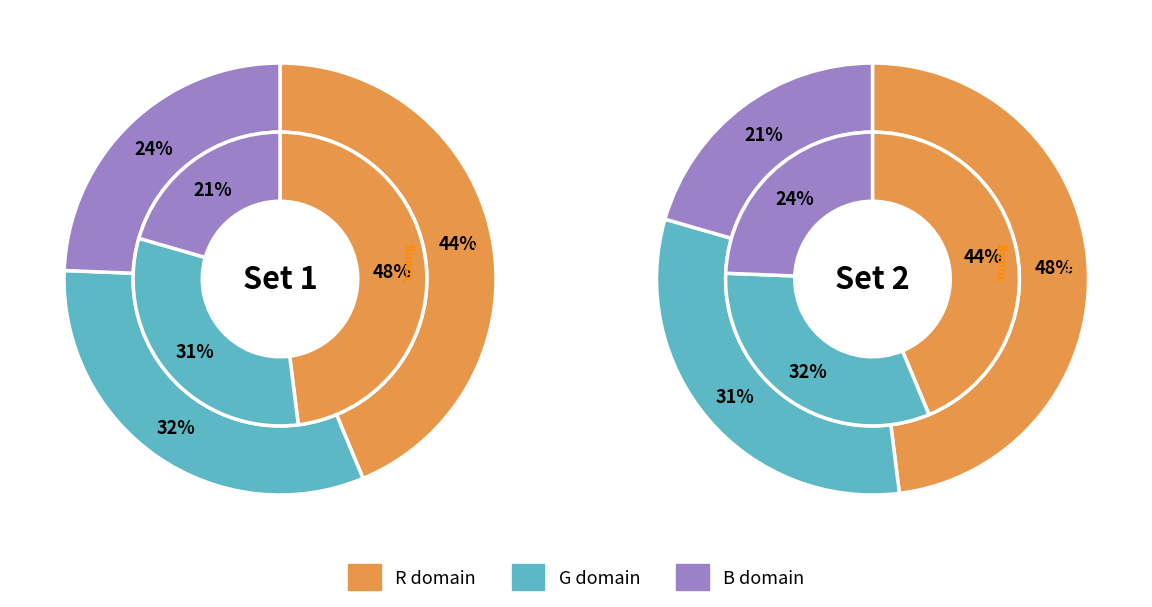

Does any single category account for the majority?

No